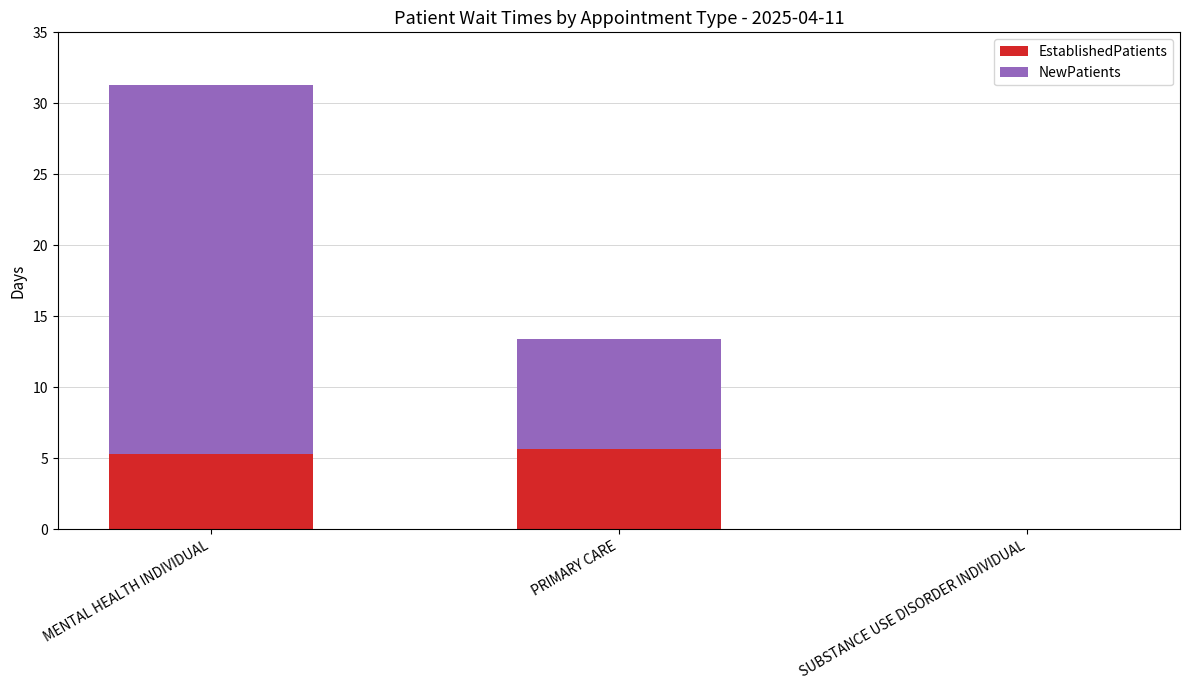

How many values in EstablishedPatients are above zero?

2